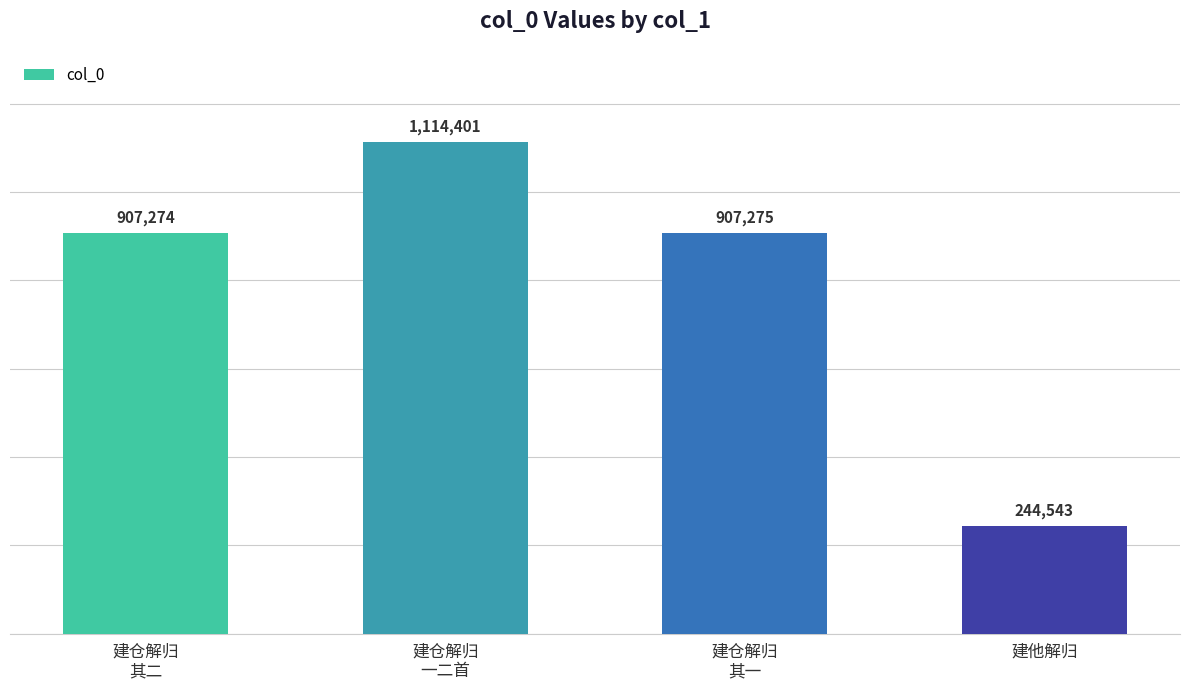

Reading left to right, transcribe all the data shown in this chart.

907274	1114401	907275	244543